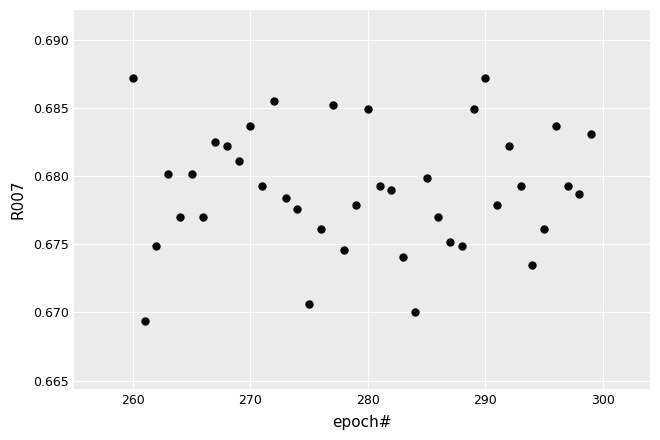

What is the range of X values (max minus min)?

39.0